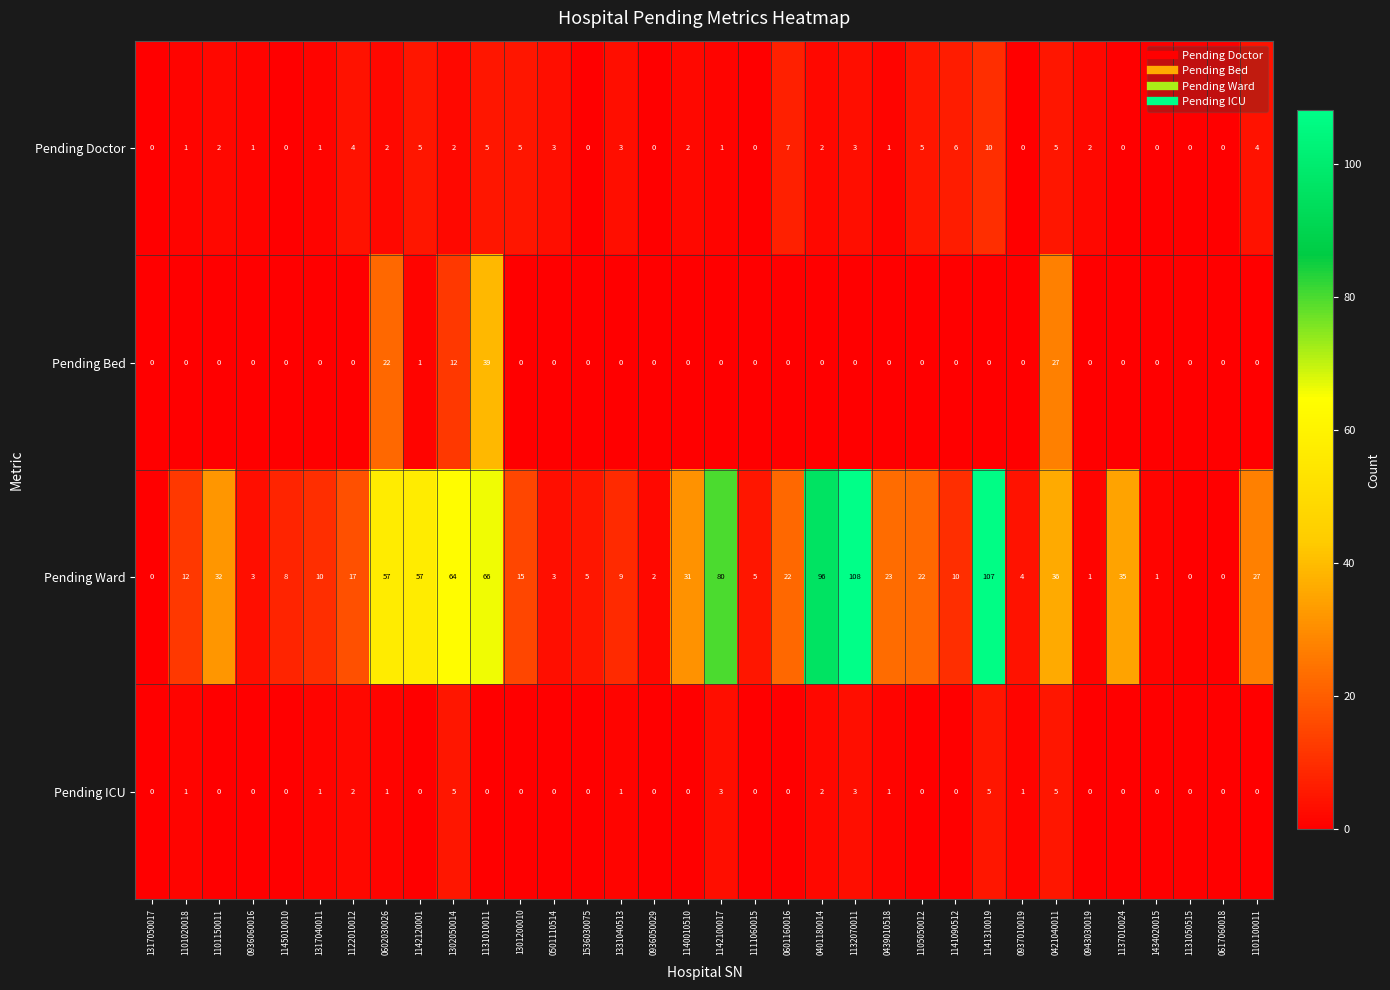

What is the sum of all Pending Doctor values?

82